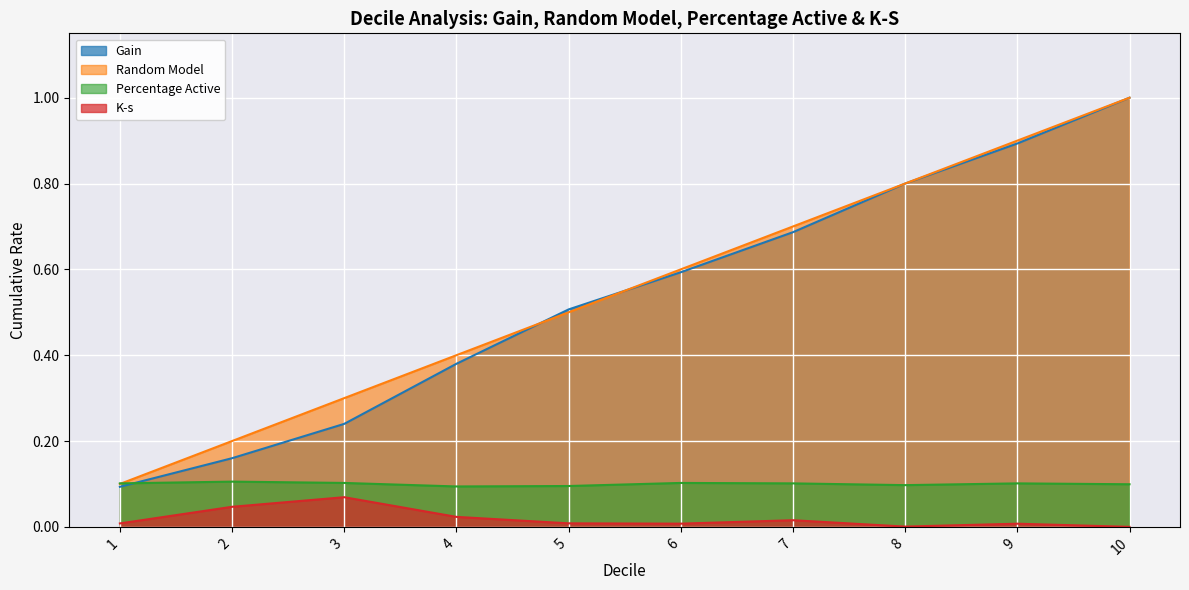

True or false: Random_Model has more than 1 points higher than both neighbors.

False